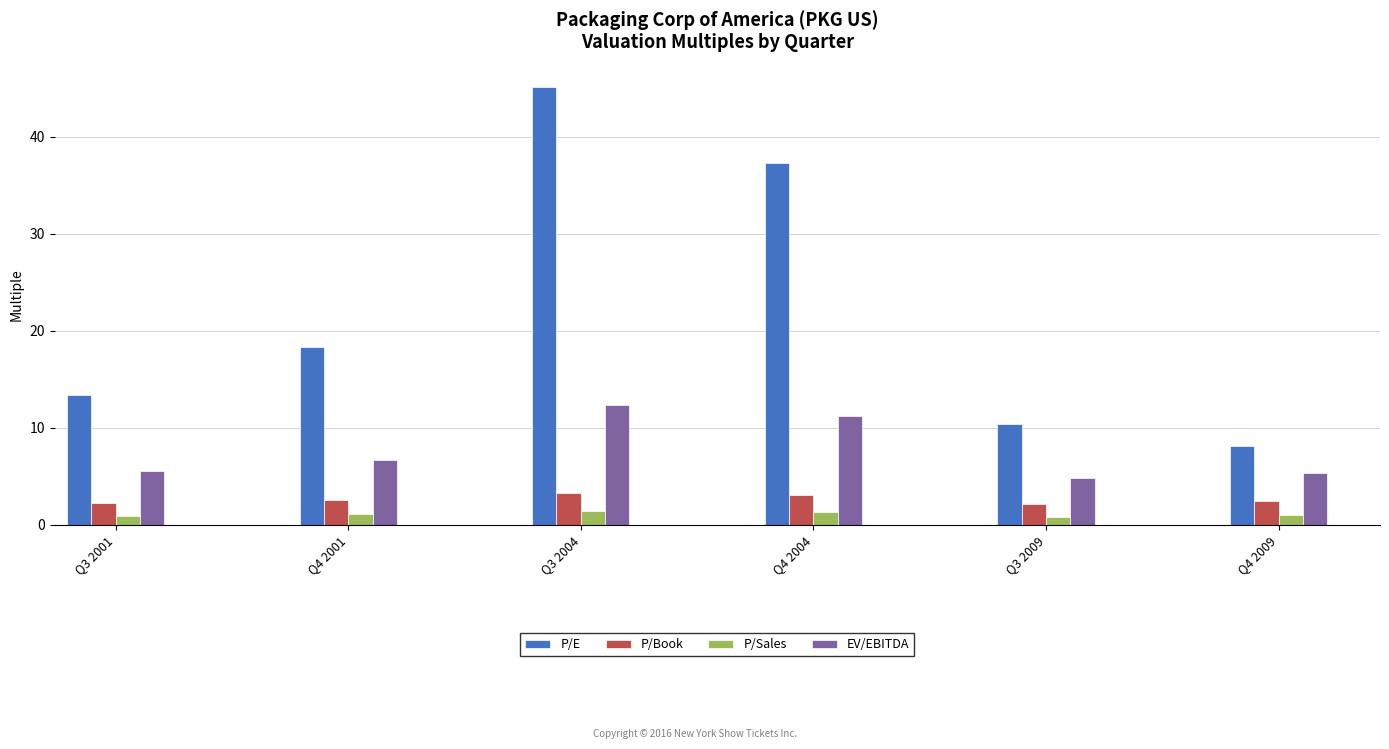

Which series changed the most between Q4 2001 and Q3 2004?

P/E